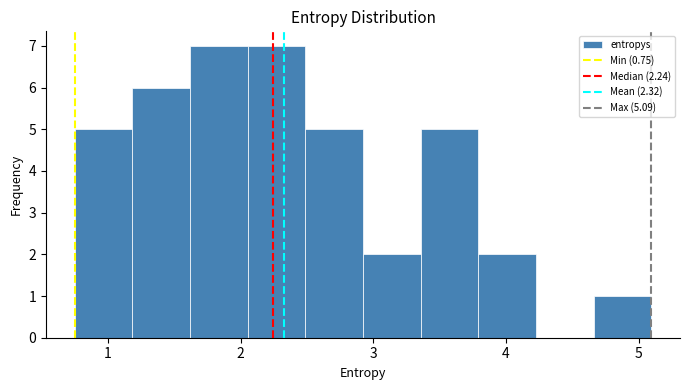

What is the height of the bar covering 1.2 to 1.6 on the x-axis? Neither the bar edges nor the heights are printed on the chart, so give them approximately, as read against the axes.

6